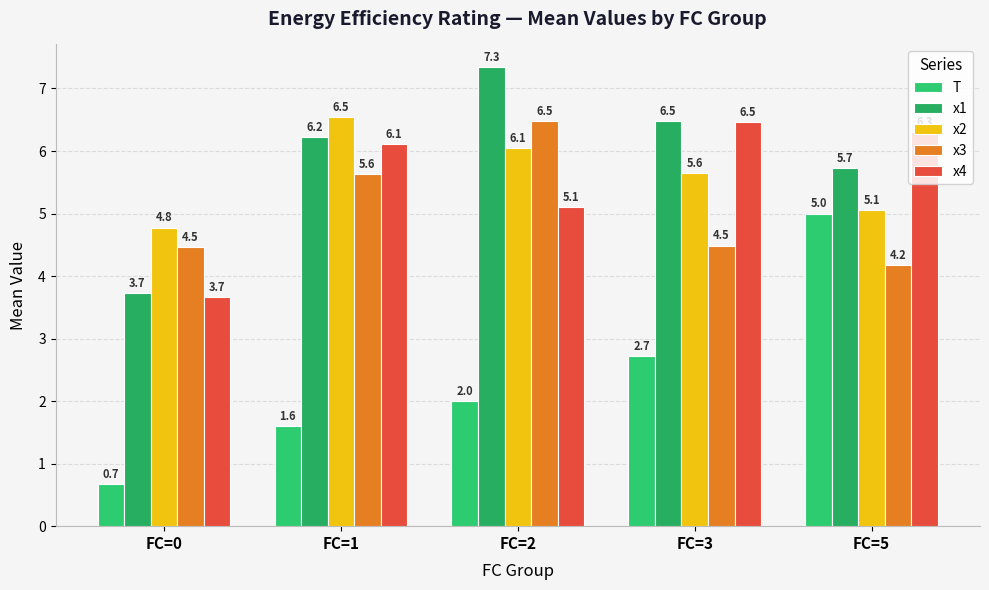

Rank the categories by x3 value from lowest to highest.

FC=5, FC=0, FC=3, FC=1, FC=2